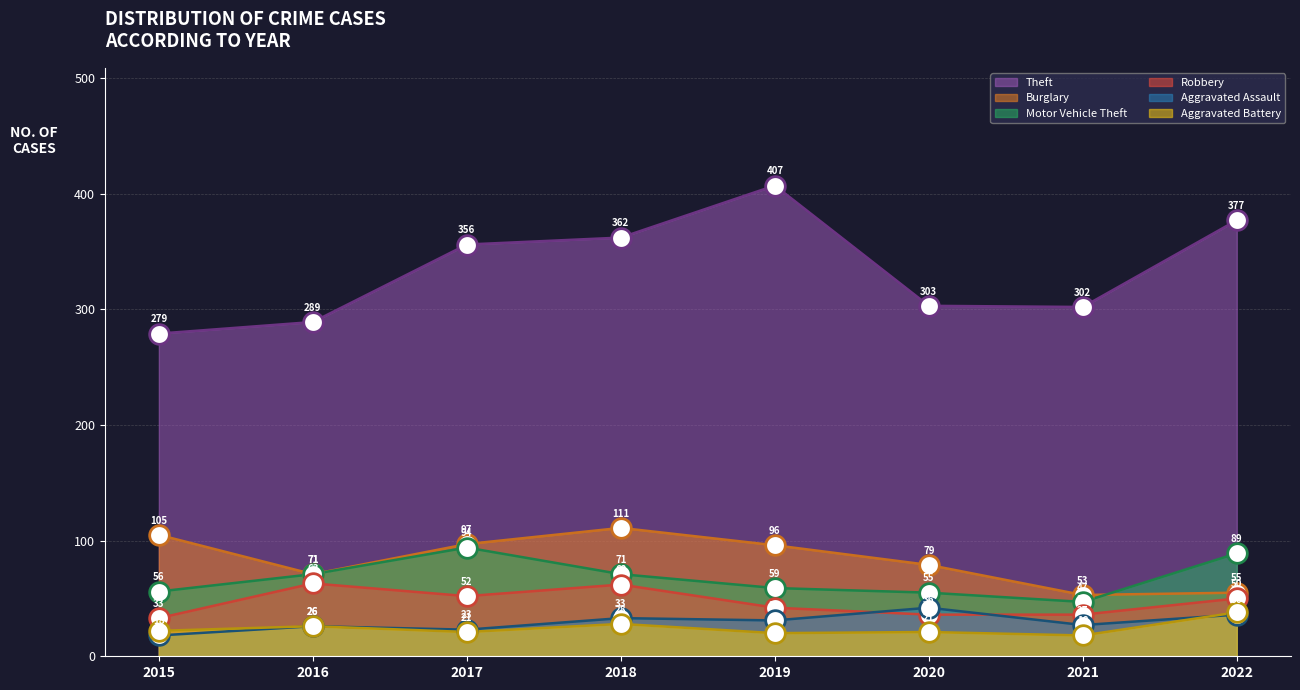

At how many categories does at least one series exceed 58?

8